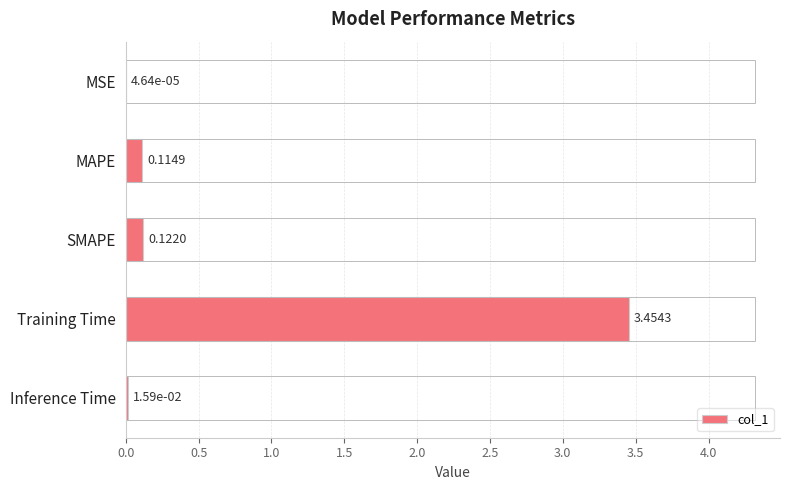

Which has a higher value, MSE or Training Time?

Training Time